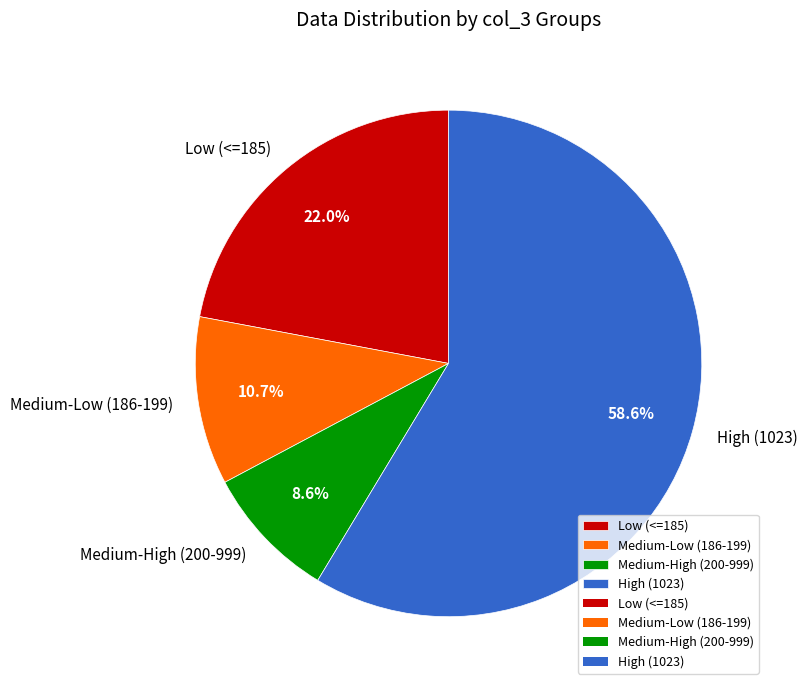

How many segments does this pie chart have?

4